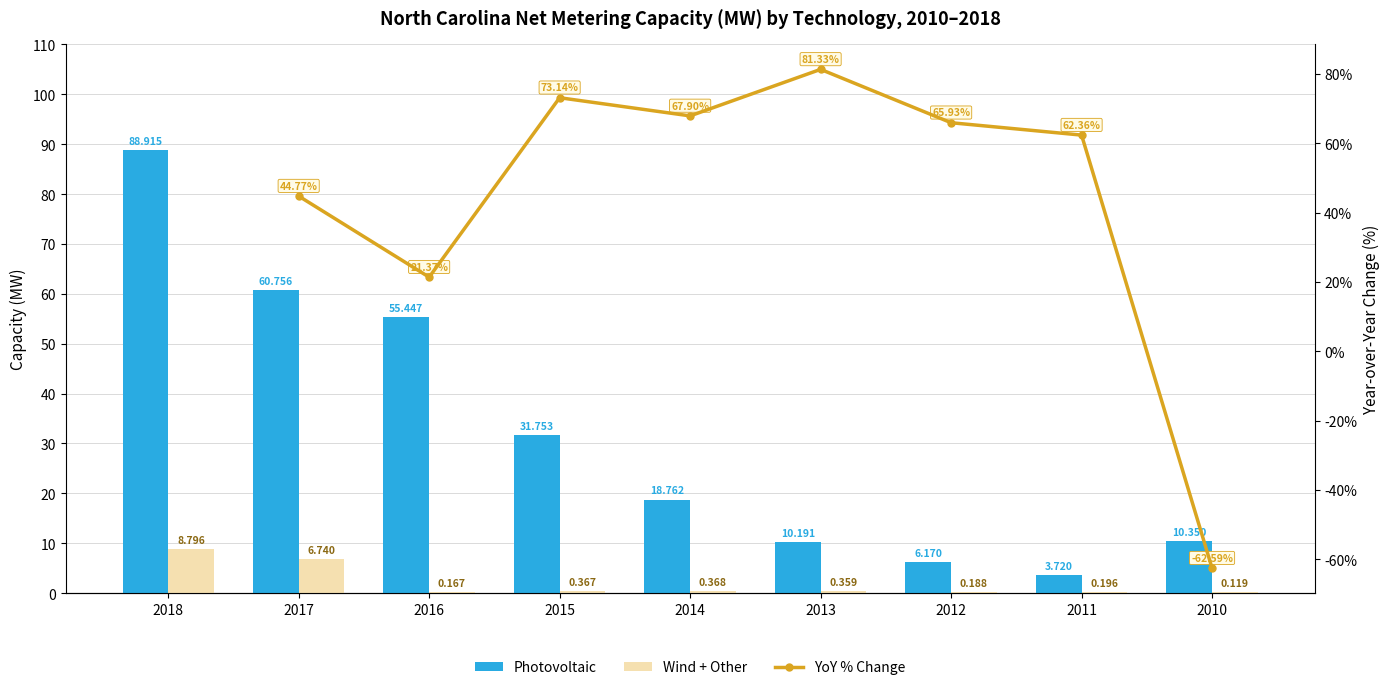

What is the difference between the highest and lowest values at 2016?

55.3